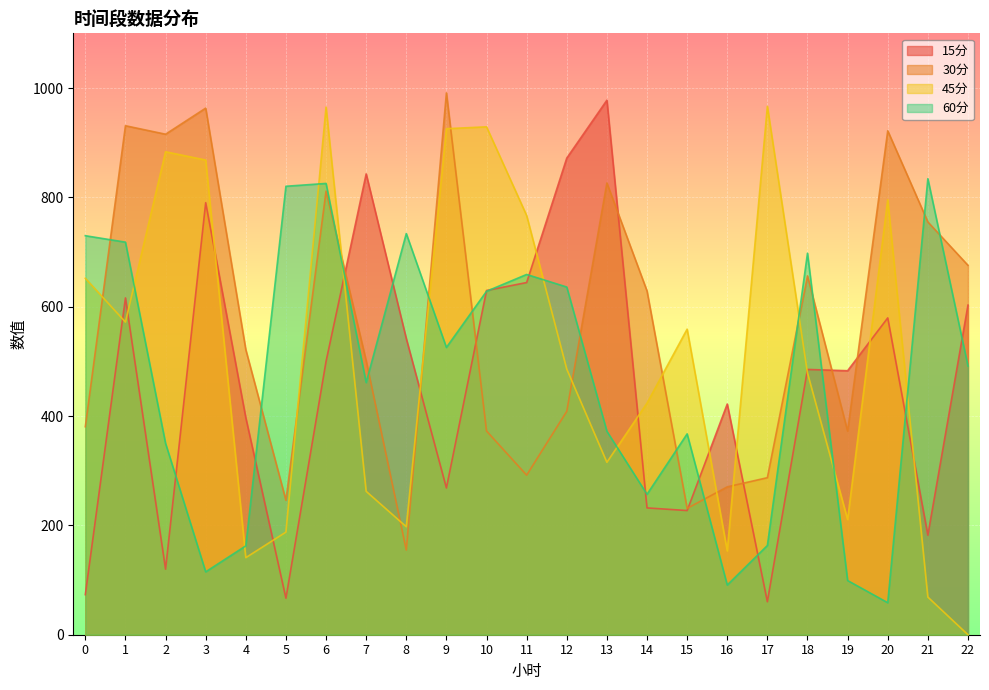

In 60分, how many points are higher than both neighbors (excluding endpoints)?

6